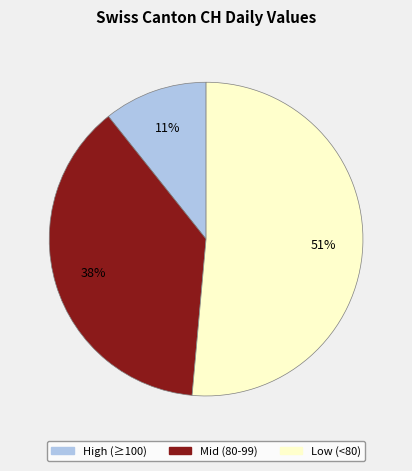

True or false: Mid (80-99) accounts for 38% of the total.

True